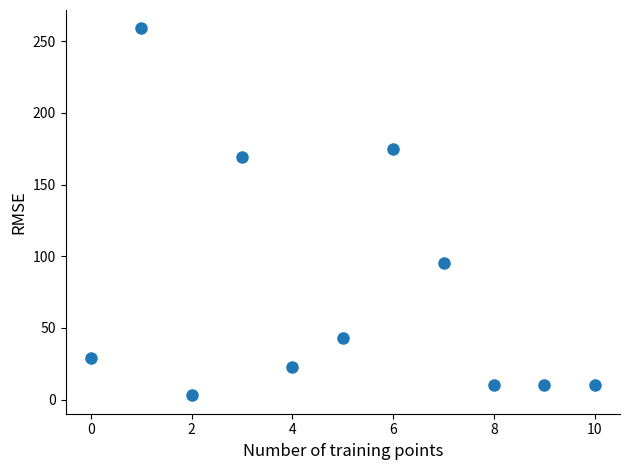

What is the range of Y values (max minus min)?

256